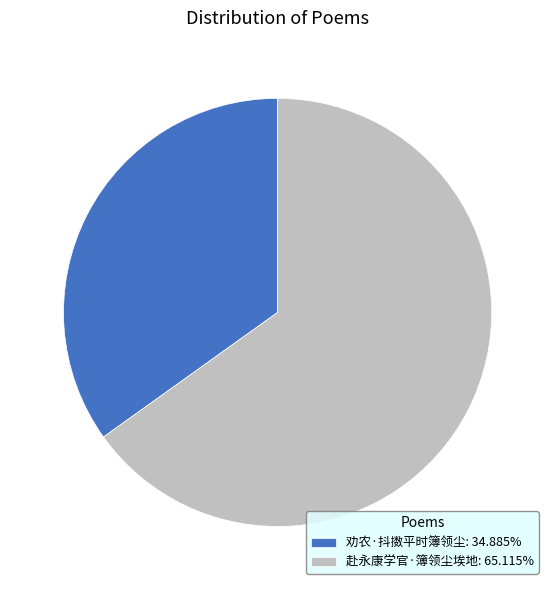

Approximately how many times larger is the value at 劝农·抖擞平时簿领尘: 34.885% compared to 赴永康学官·簿领尘埃地: 65.115%?

0.5